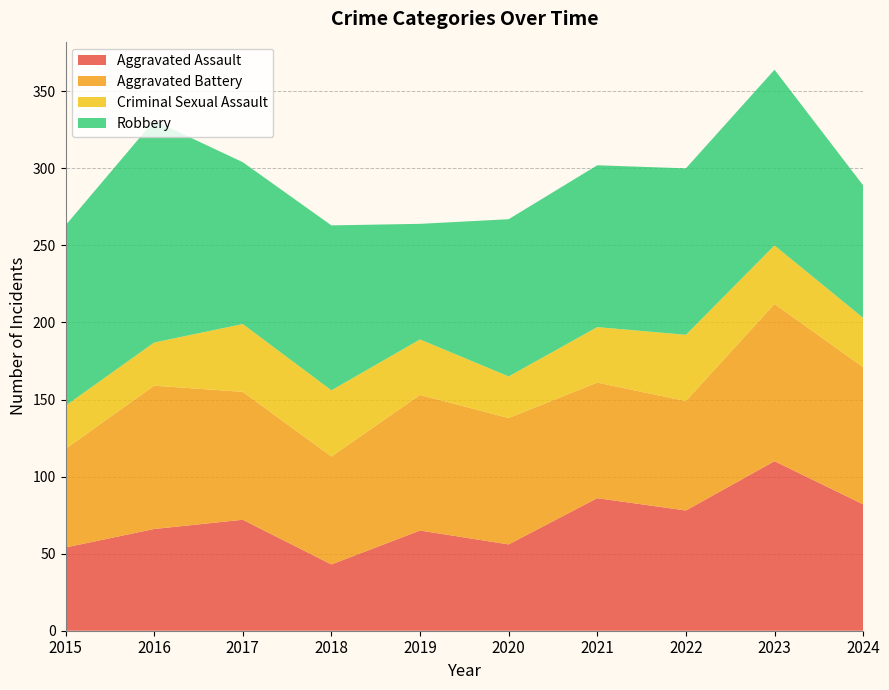

Reading right to left, transcribe all the data shown in this chart.

Aggravated Assault: 2024=82	2023=110	2022=78	2021=86	2020=56	2019=65	2018=43	2017=72	2016=66	2015=54
Aggravated Battery: 2024=89	2023=102	2022=71	2021=75	2020=82	2019=88	2018=70	2017=83	2016=93	2015=64
Criminal Sexual Assault: 2024=32	2023=38	2022=43	2021=36	2020=27	2019=36	2018=43	2017=44	2016=28	2015=28
Robbery: 2024=86	2023=114	2022=108	2021=105	2020=102	2019=75	2018=107	2017=105	2016=144	2015=117